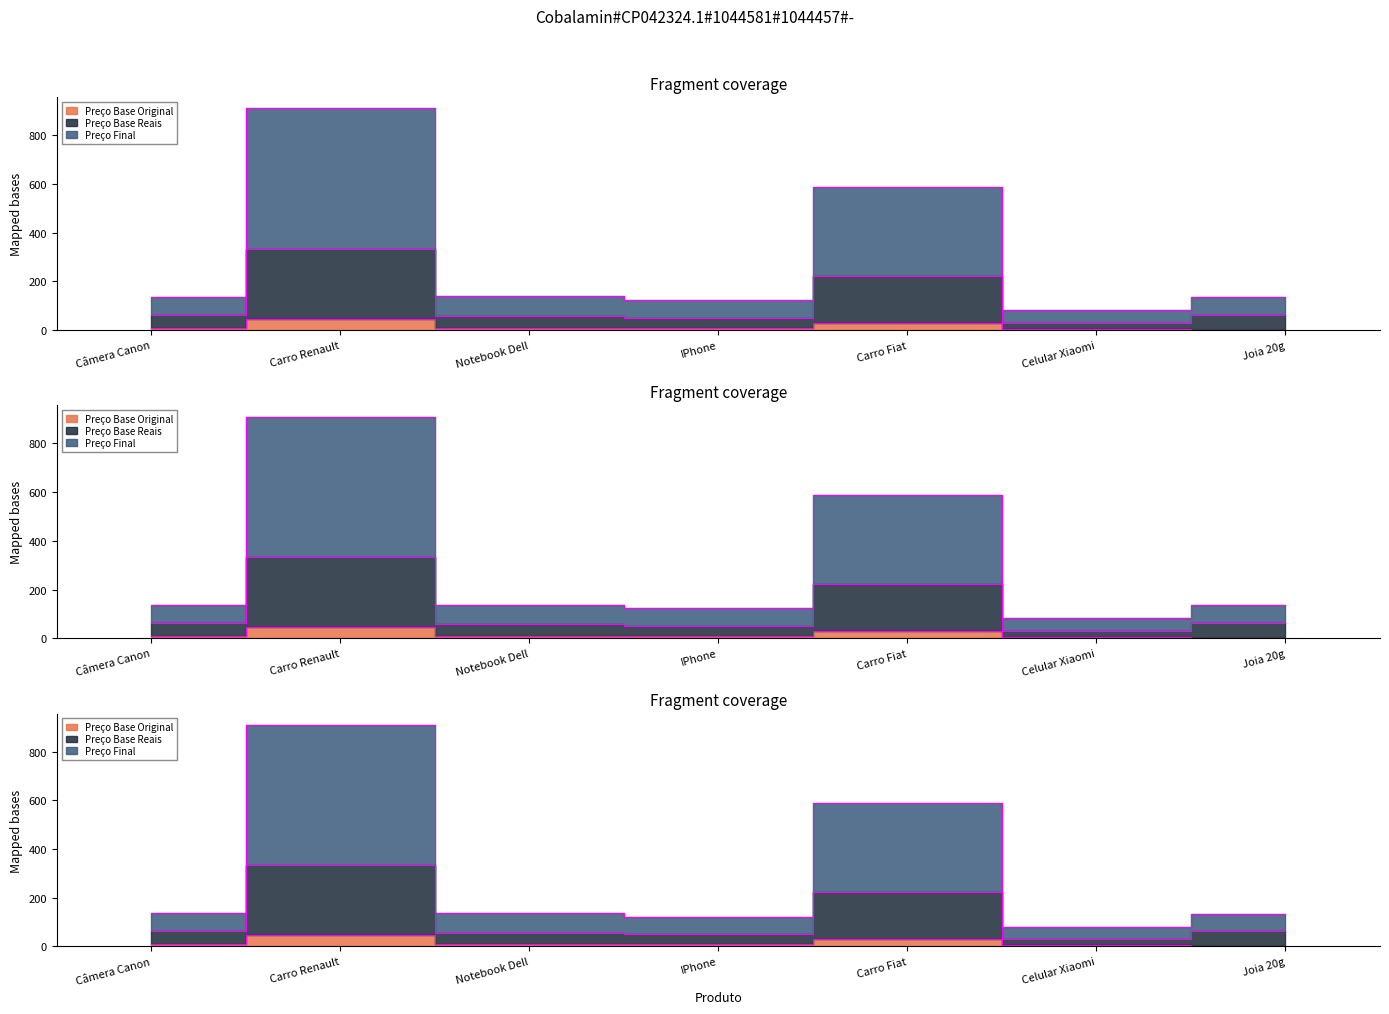

What are all the series names shown in the legend?

Preço Base Original, Preço Base Reais, Preço Final